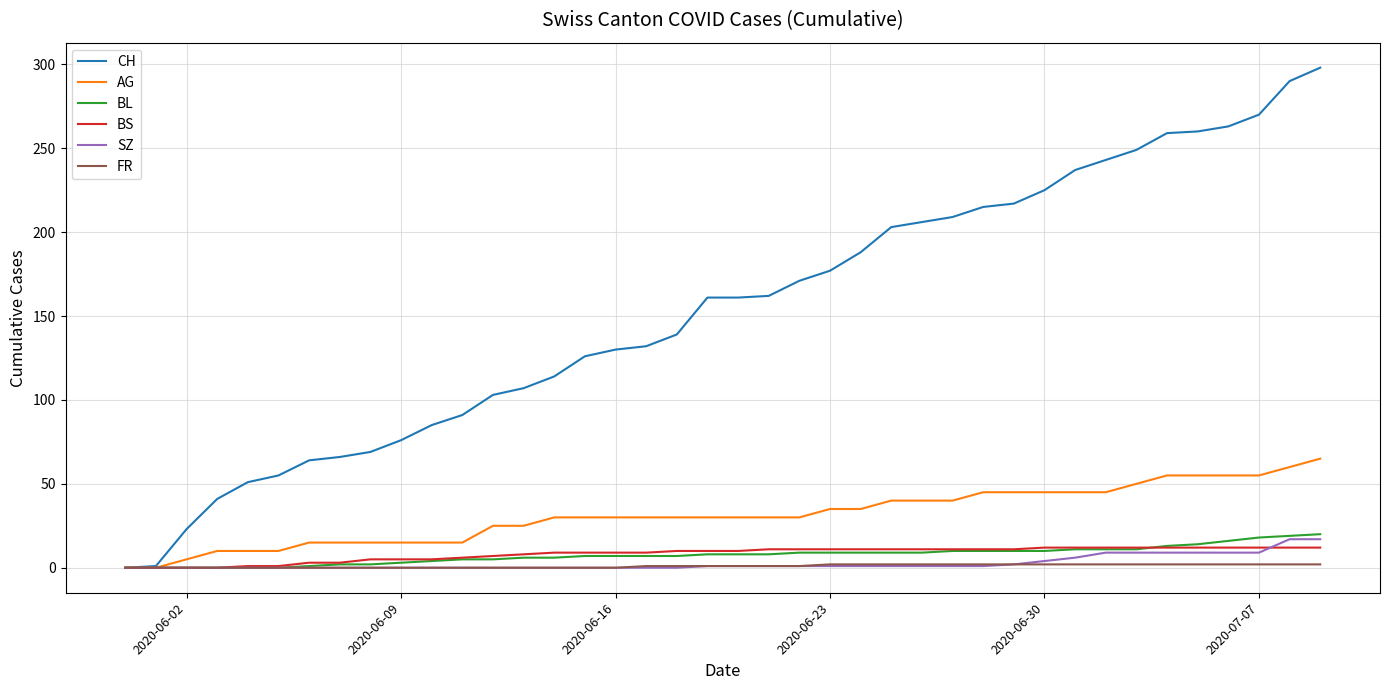

What is the highest value of the AG series?

65